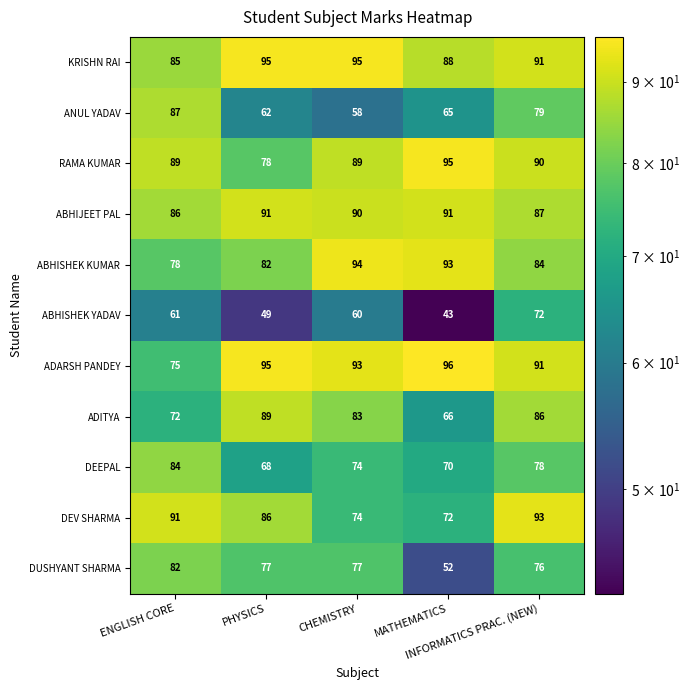

What is the difference between the maximum and minimum values in the ABHIJEET PAL series?

5